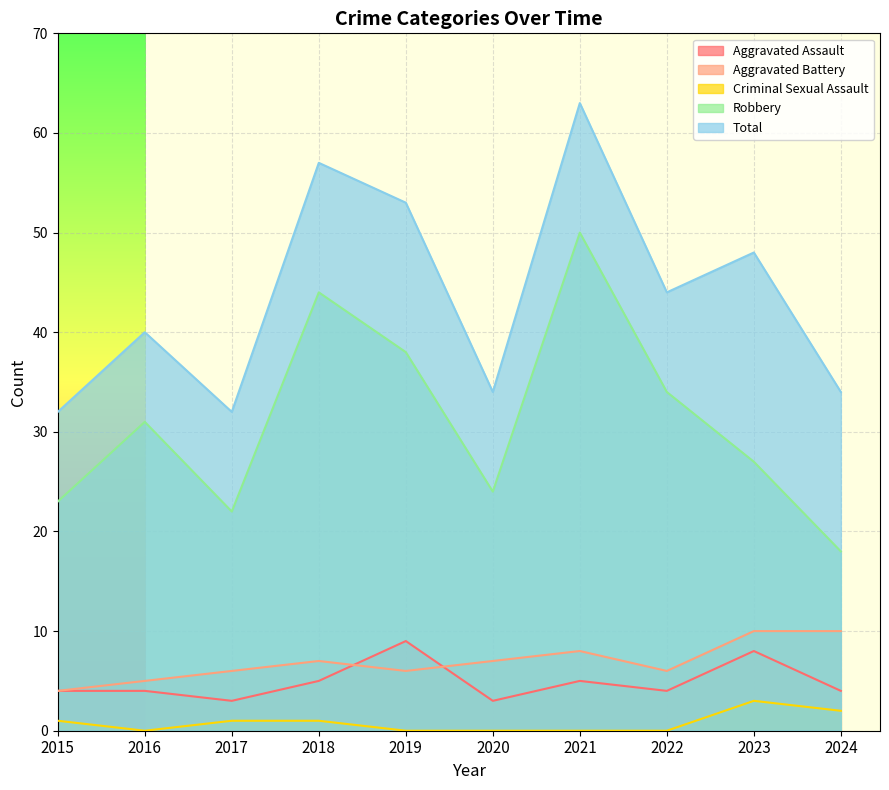

How many lines are shown in the chart?

5